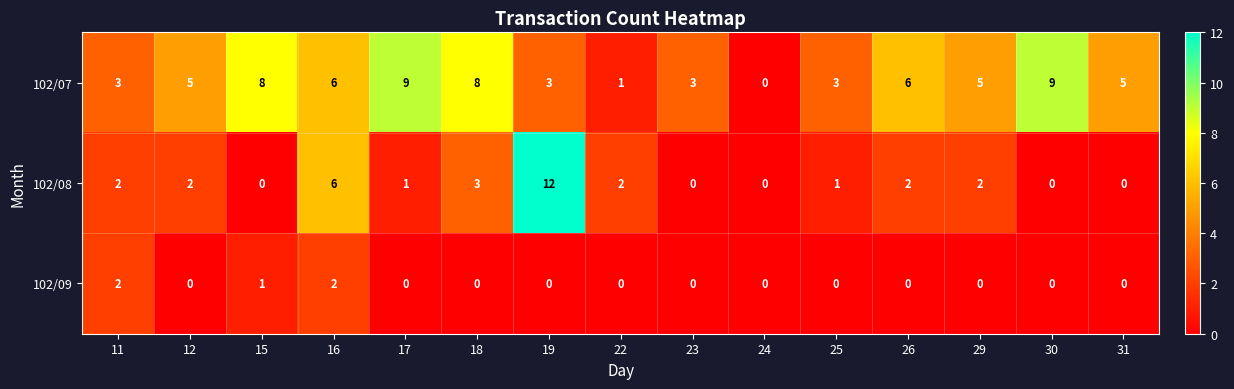

True or false: 102/07 has a value of 1 at 22.

True